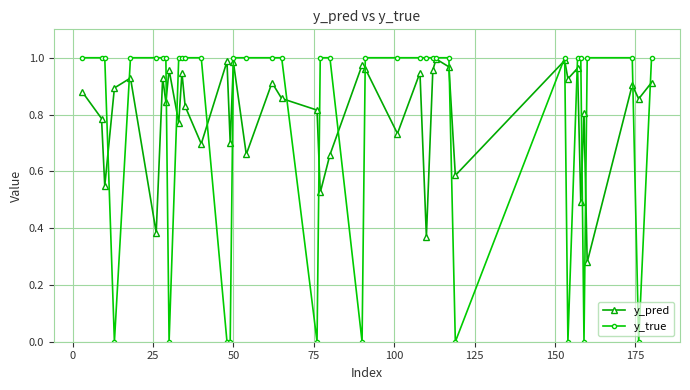

Which series has the largest range (max minus min)?

y_true